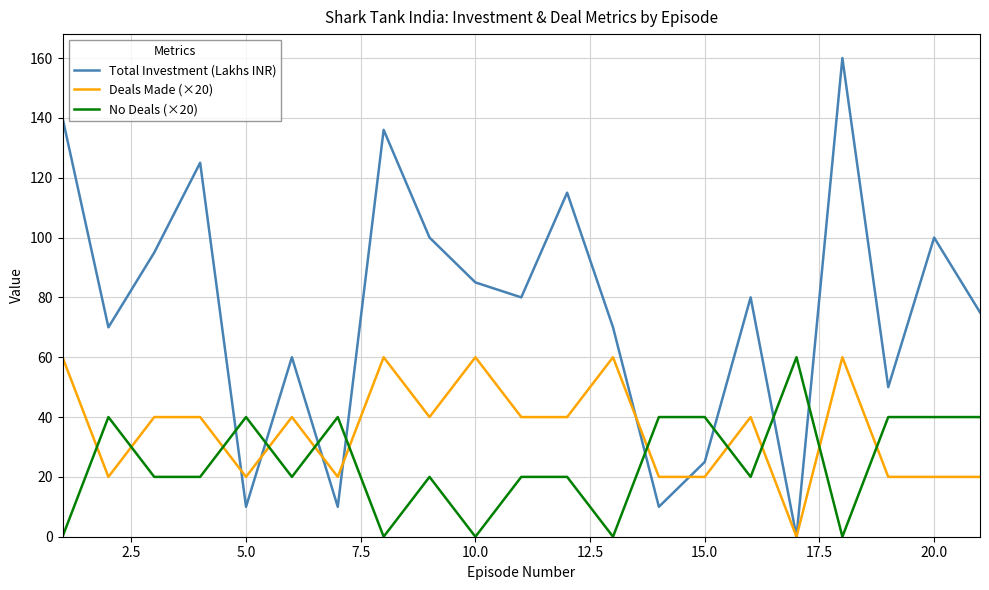

True or false: Deals Made (×20) and No Deals (×20) intersect in this chart.

True